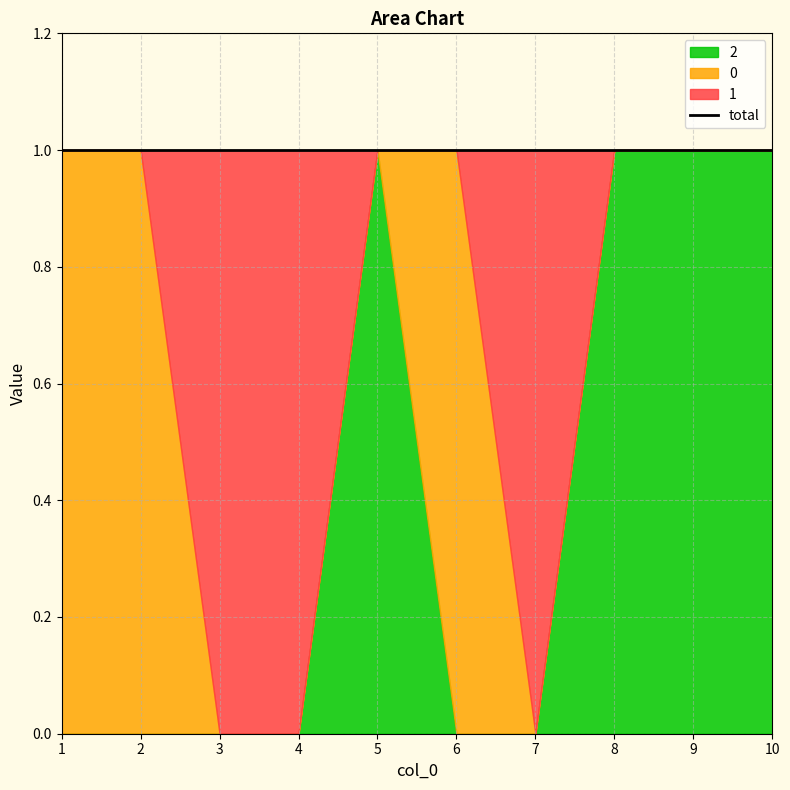

Reading right to left, list all the values displayed in this chart.

0: 10=0	9=0	8=0	7=0	6=1	5=0	4=0	3=0	2=1	1=1
1: 10=0	9=0	8=0	7=1	6=0	5=0	4=1	3=1	2=0	1=0
2: 10=1	9=1	8=1	7=0	6=0	5=1	4=0	3=0	2=0	1=0